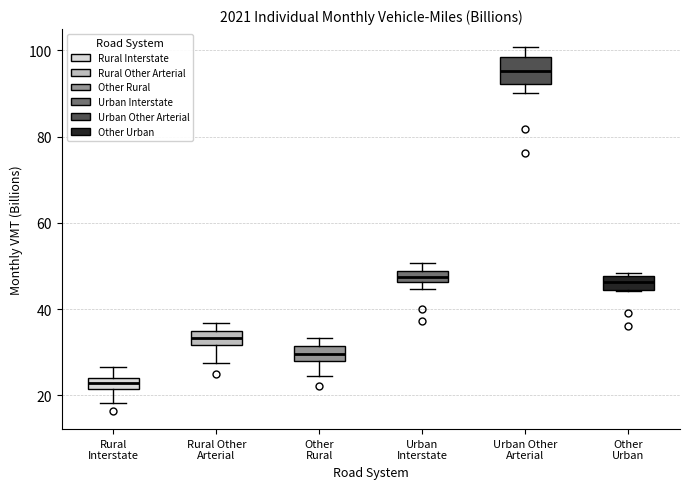

Where is the lower edge of the box for Other Rural on the y-axis? The values are not printed on the chart, so give them approximately, as read against the axis.

28